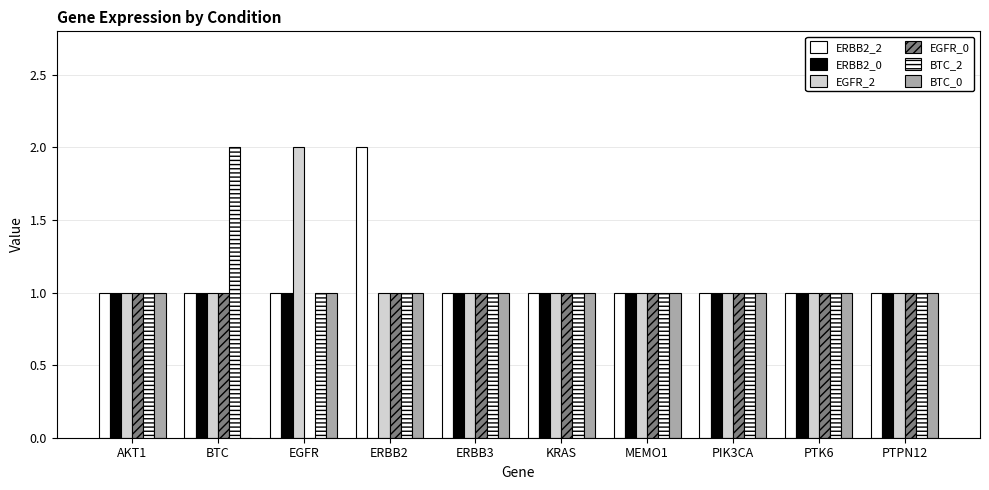

How many positive values does the BTC_0 series have?

9